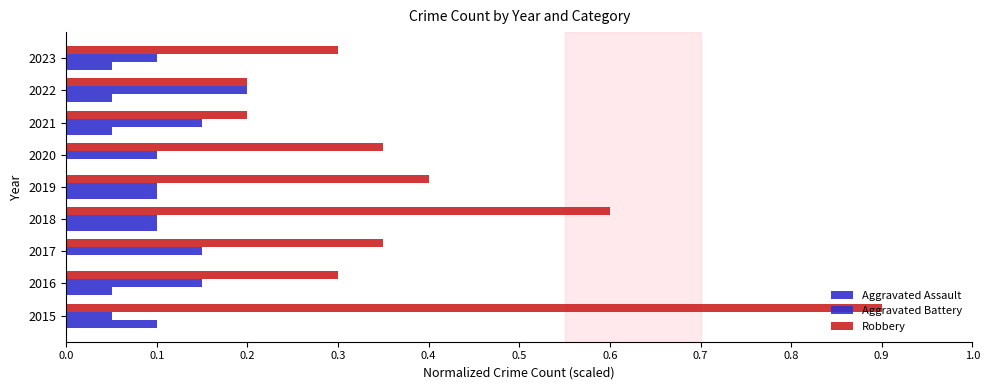

What is the value of the Robbery bar at the 8th from the left?

0.2